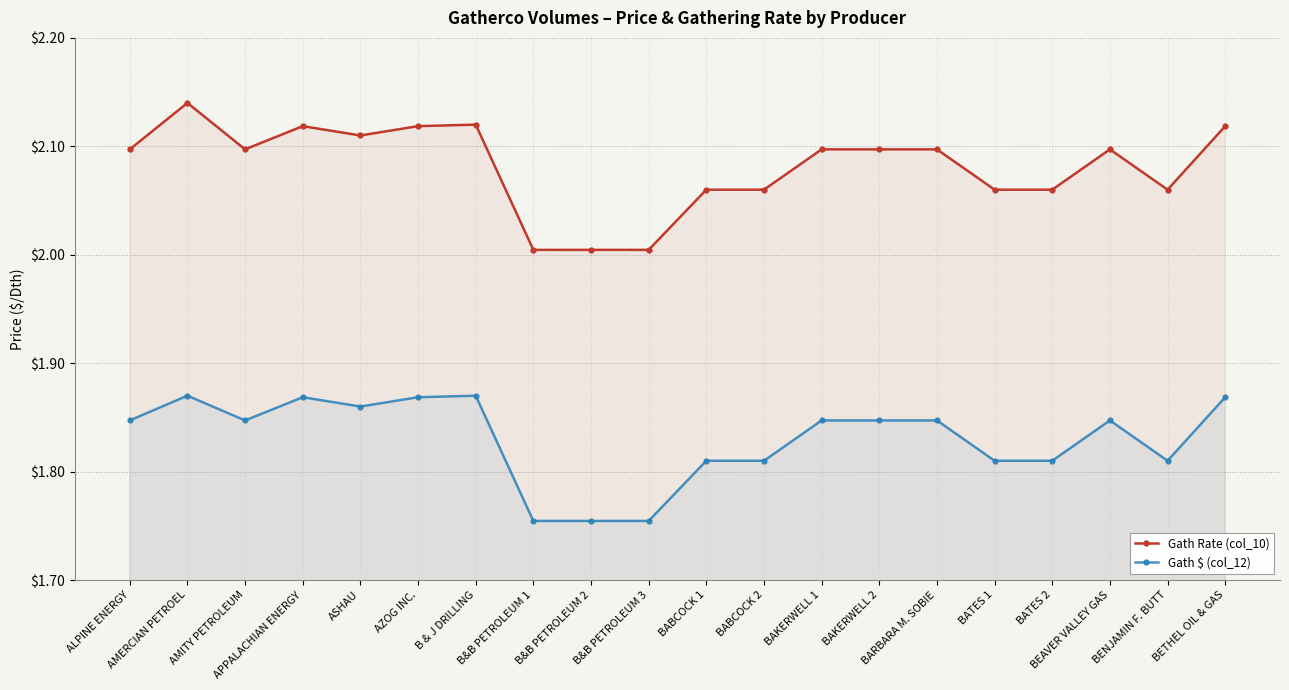

What is the difference between the maximum and minimum values in the Gath Rate (col_10) series?

0.1